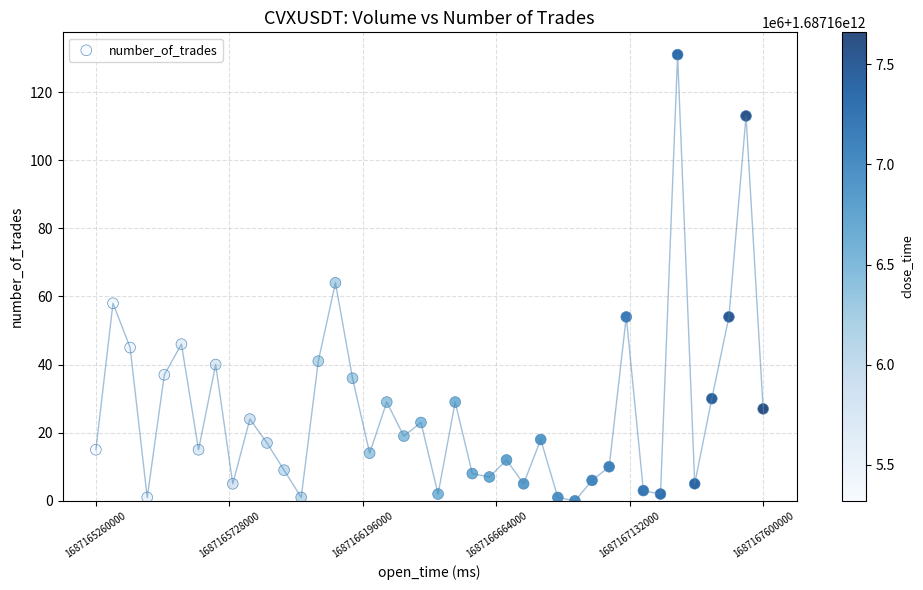

What is the range of Y values (max minus min)?

131